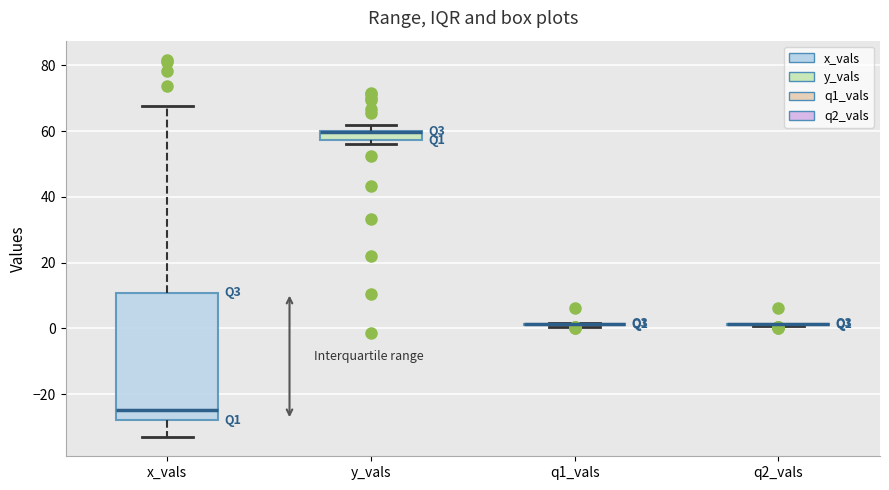

Comparing the boxes themselves (not the whiskers), which one is the tallest?

x_vals